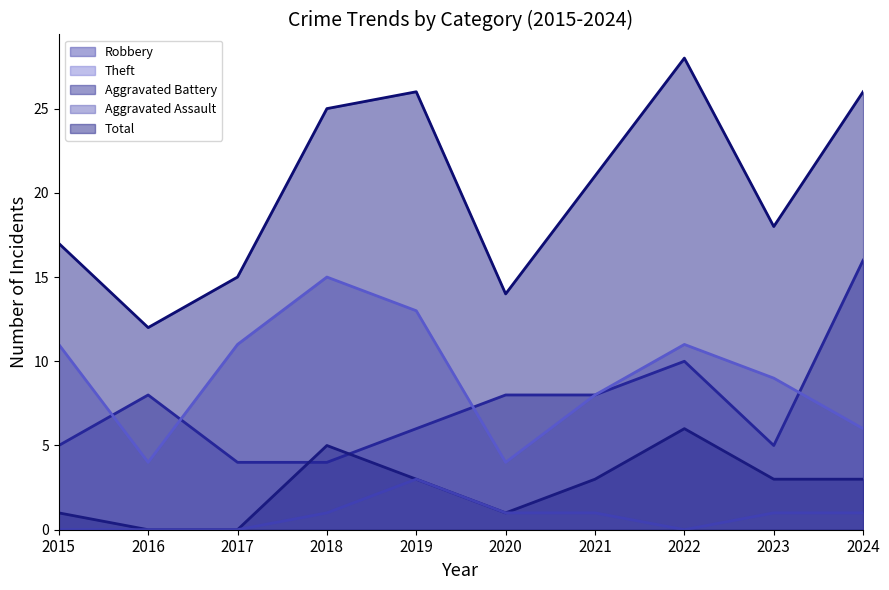

What is the difference between the highest and lowest values at 2021?

20